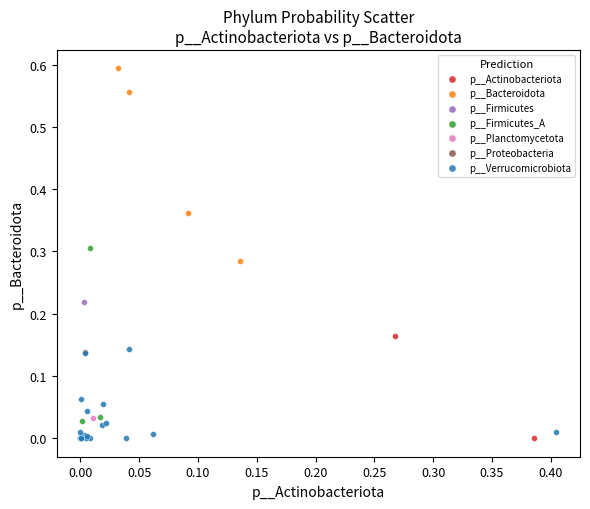

Which series reaches the maximum Y coordinate?

p__Bacteroidota